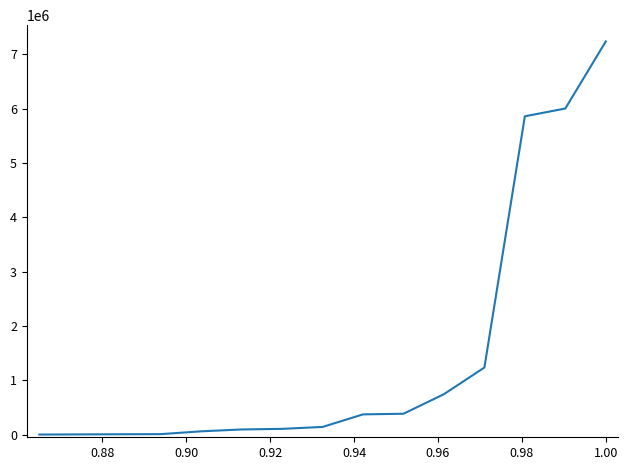

What is the greatest value displayed?

7236452